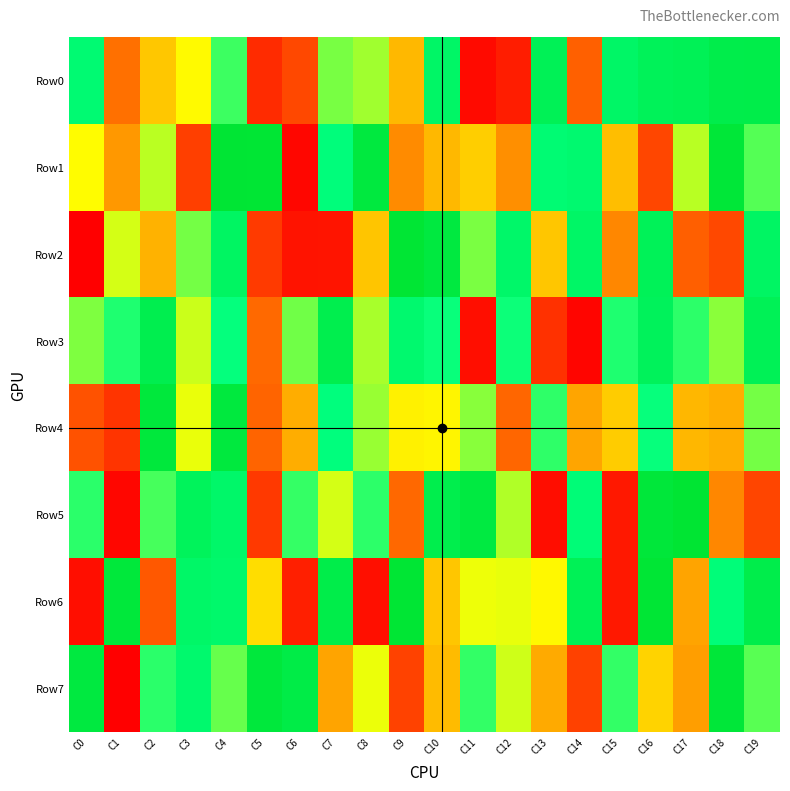

Reading left to right, what are all the values shown in this chart?

Row0: C0=790768	C1=222753	C2=392974	C3=491213	C4=689339	C5=87182	C6=145388	C7=631440	C8=592114	C9=361839	C10=831515	C11=23535	C12=60805	C13=883202	C14=190826	C15=829793	C16=870646	C17=882294	C18=919114	C19=922645
Row1: C0=495202	C1=299591	C2=568319	C3=127026	C4=993365	C5=993318	C6=14972	C7=761429	C8=957445	C9=274950	C10=363178	C11=404985	C12=282773	C13=788260	C14=801980	C15=373914	C16=140746	C17=569565	C18=981062	C19=667164
Row2: C0=3316	C1=542825	C2=350601	C3=634954	C4=841579	C5=117709	C6=40917	C7=42450	C8=387256	C9=992955	C10=955504	C11=628983	C12=821462	C13=390408	C14=829642	C15=267290	C16=875744	C17=188901	C18=144796	C19=840913
Row3: C0=625503	C1=720017	C2=906556	C3=552051	C4=744711	C5=207995	C6=640325	C7=909058	C8=585043	C9=803092	C10=740363	C11=31106	C12=736953	C13=99517	C14=13535	C15=720412	C16=867947	C17=705919	C18=613996	C19=883706
Row4: C0=164765	C1=104751	C2=967756	C3=520811	C4=958769	C5=198918	C6=341032	C7=756620	C8=600784	C9=473331	C10=480874	C11=615289	C12=202100	C13=704795	C14=325645	C15=401652	C16=742219	C17=360522	C18=343226	C19=635537
Row5: C0=708624	C1=14965	C2=680980	C3=865206	C4=821296	C5=115115	C6=697085	C7=542612	C8=705155	C9=206705	C10=912702	C11=949925	C12=576791	C13=28968	C14=775183	C15=51301	C16=974476	C17=999212	C18=266351	C19=137895
Row6: C0=32323	C1=970109	C2=174770	C3=827255	C4=812657	C5=433978	C6=64409	C7=919579	C8=32816	C9=993101	C10=390492	C11=516048	C12=521856	C13=488021	C14=881314	C15=50003	C16=990158	C17=323397	C18=768471	C19=919100
Row7: C0=955155	C1=1198	C2=707897	C3=807984	C4=649404	C5=966953	C6=932248	C7=323103	C8=517802	C9=132770	C10=369386	C11=699574	C12=547061	C13=335920	C14=131378	C15=699229	C16=414563	C17=311207	C18=975860	C19=662981